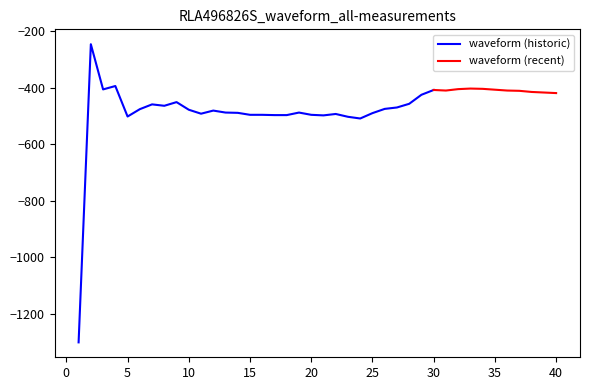

Which series has the largest range (max minus min)?

waveform